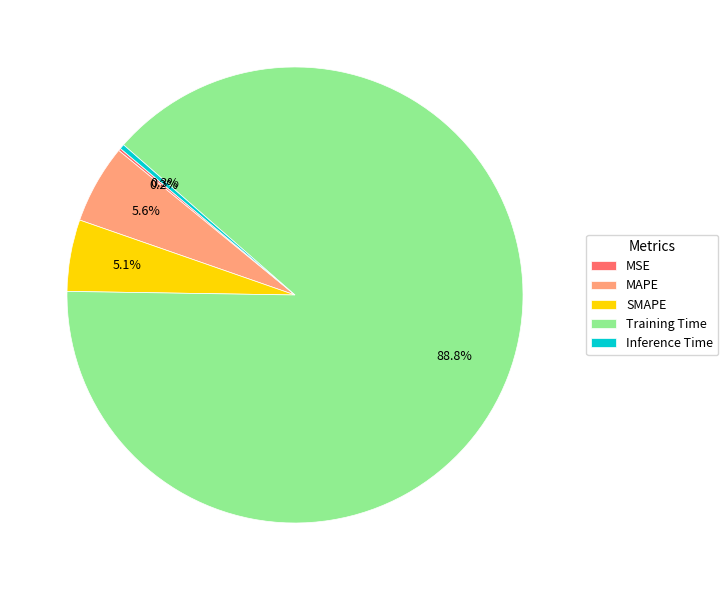

Which category has the biggest portion of the pie?

Training Time